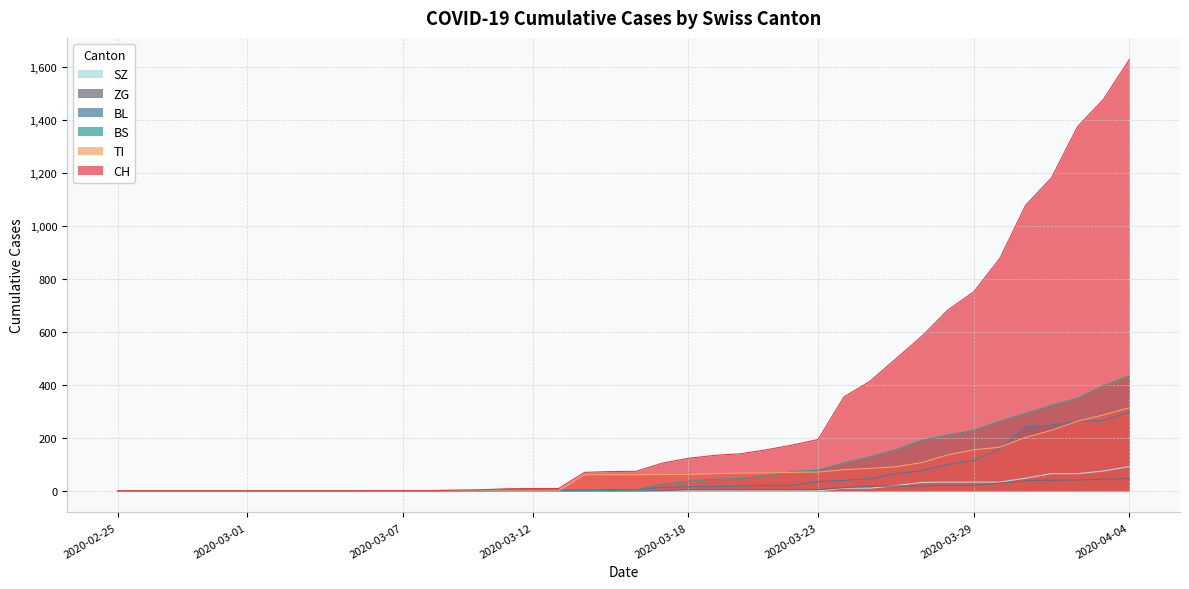

What is the average value of the CH series?

305